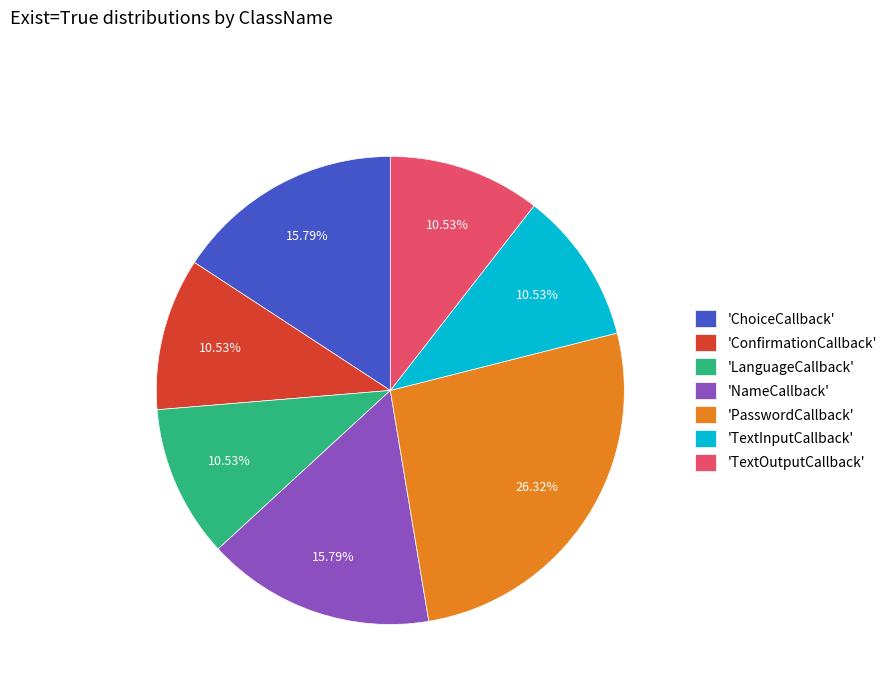

How many segments does this pie chart have?

7